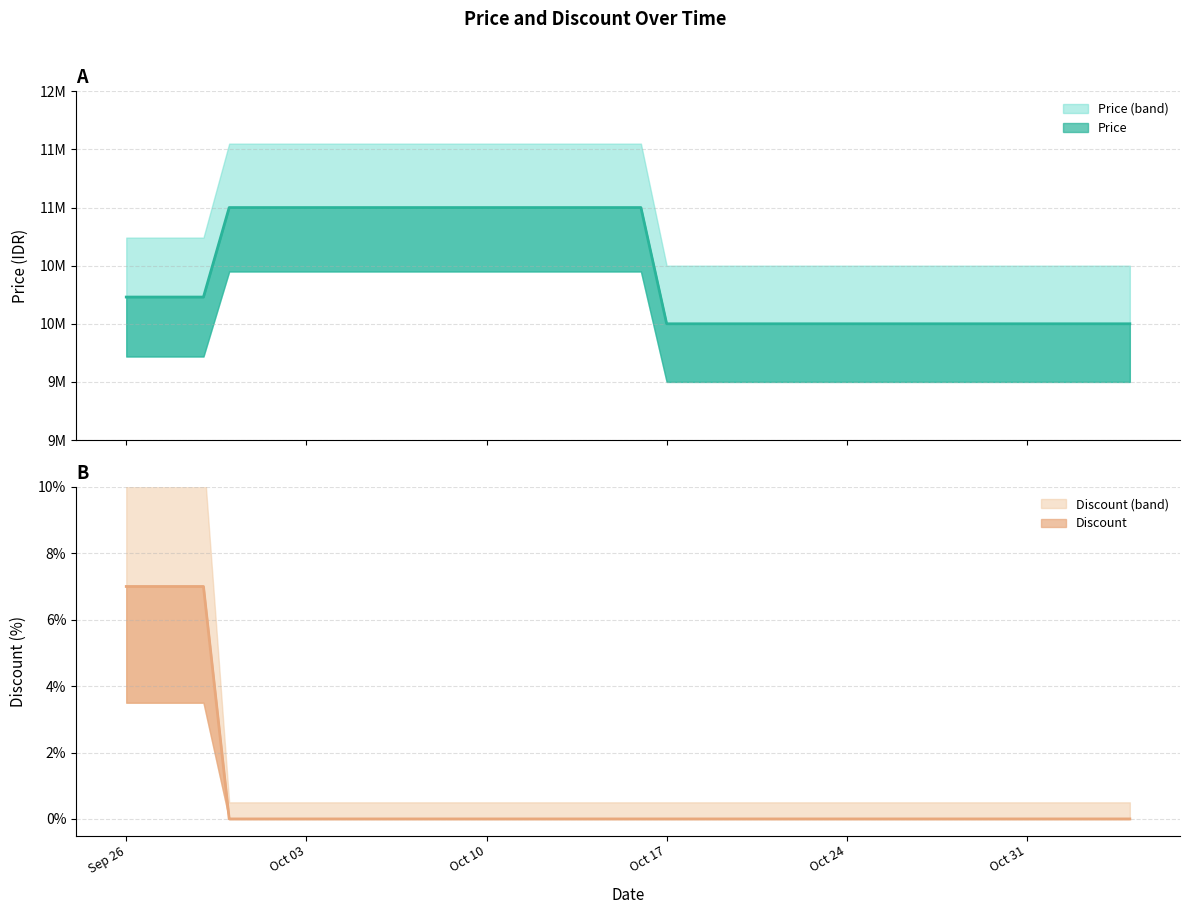

List the series in order of their overall mean, lowest first.

Discount, Price